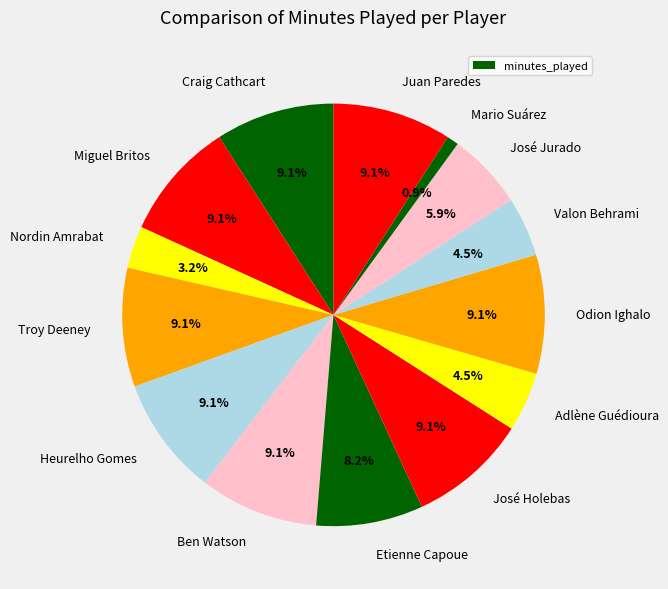

Combined, do José Jurado and Nordin Amrabat account for over 50%?

No